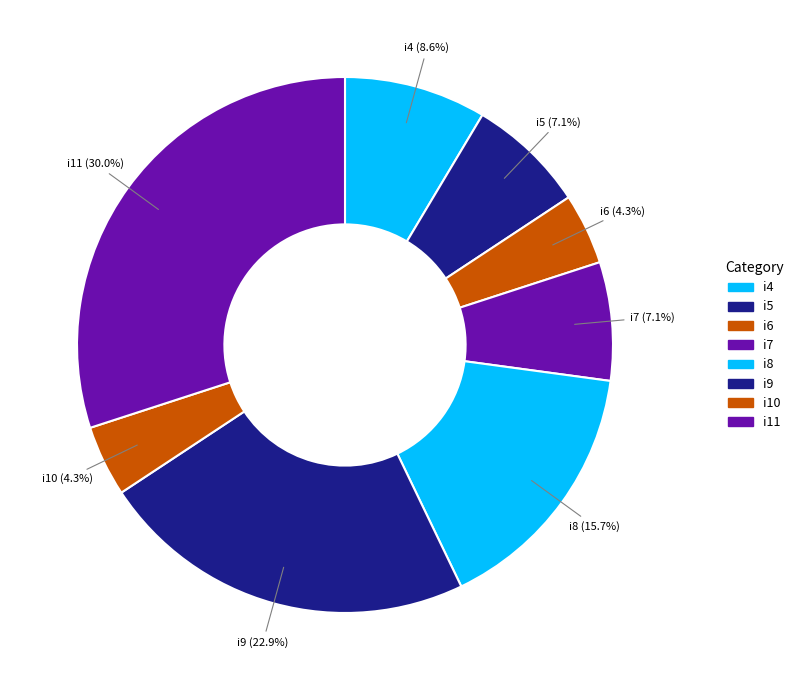

What percentage is NOT represented by i5?

92.9%